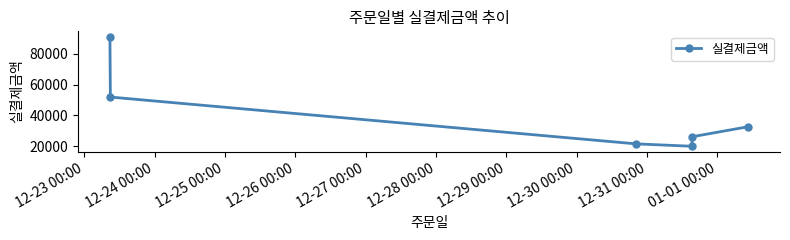

What is the smallest value displayed?

20099